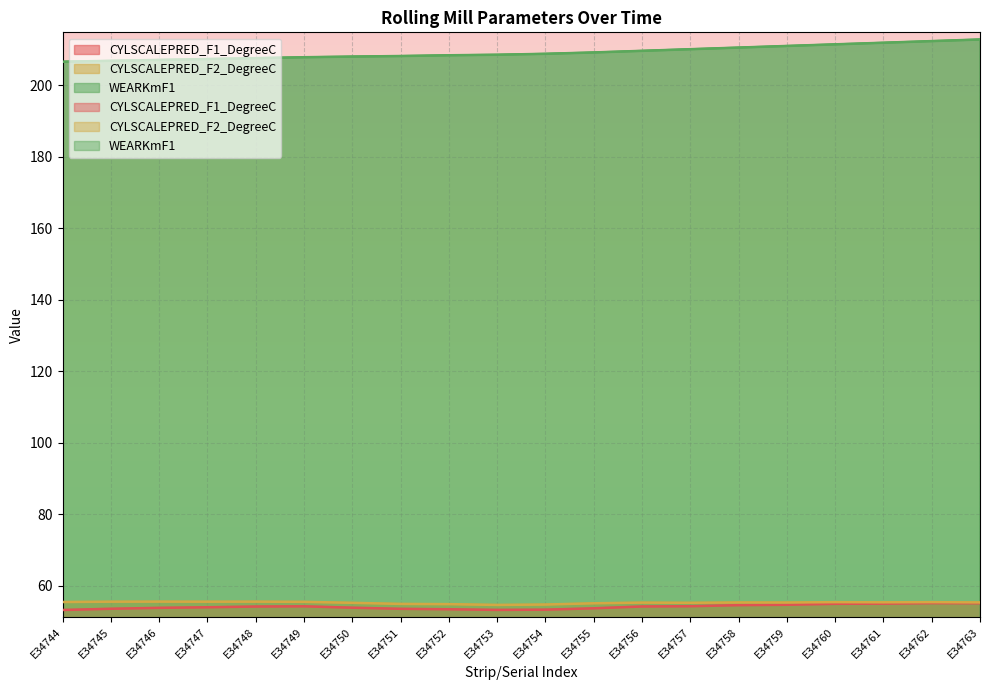

Read the CYLSCALEPRED_F1_DegreeC value at E34763.

55.1